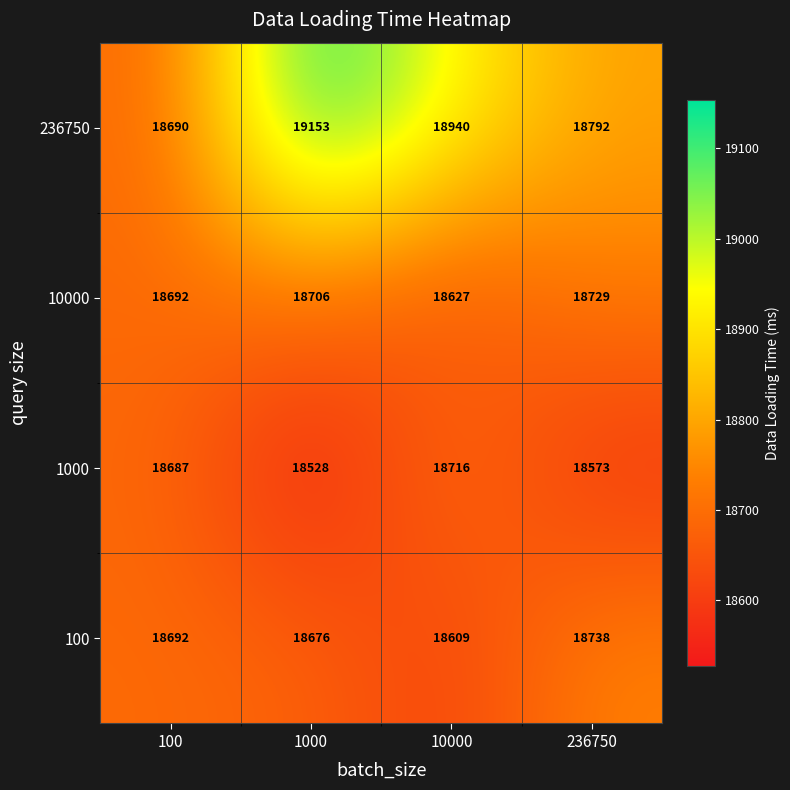

Count the 100 values in the range 18676 to 18738.

3